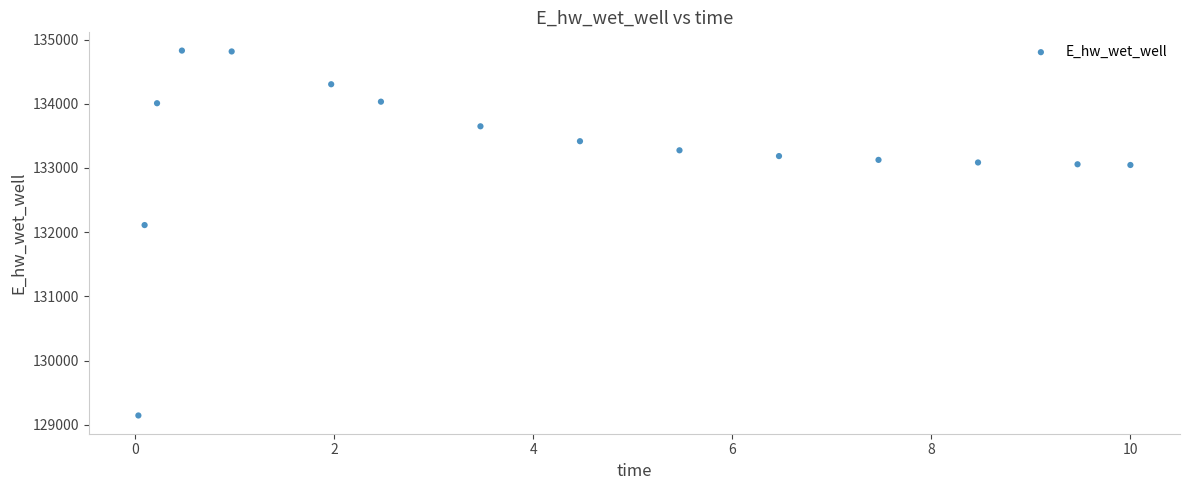

What is the range of X values (max minus min)?

10.0